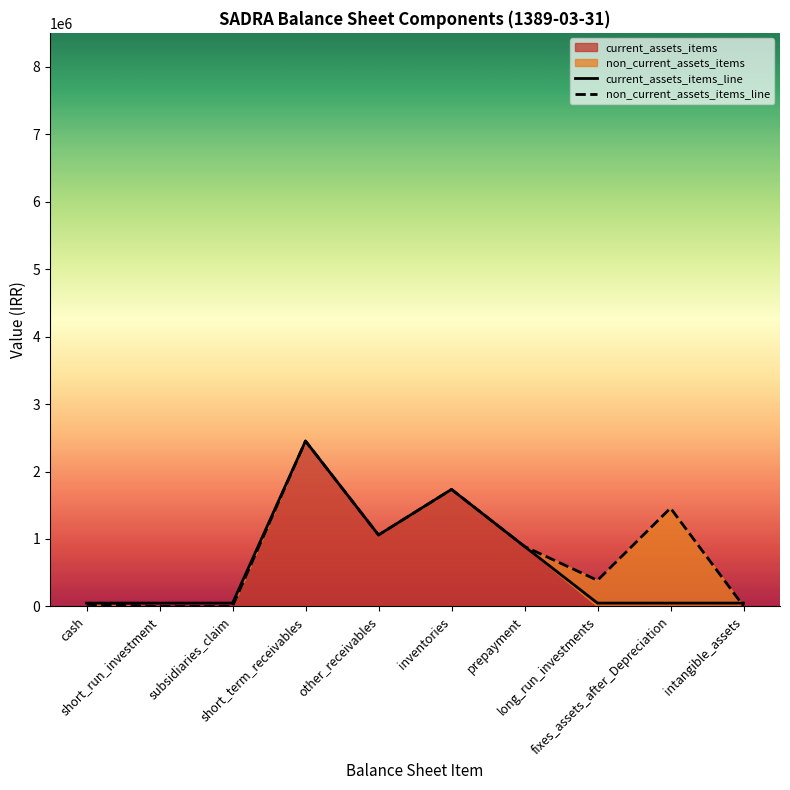

The value of current_assets_items_line at subsidiaries_claim is 50000. True or false?

True